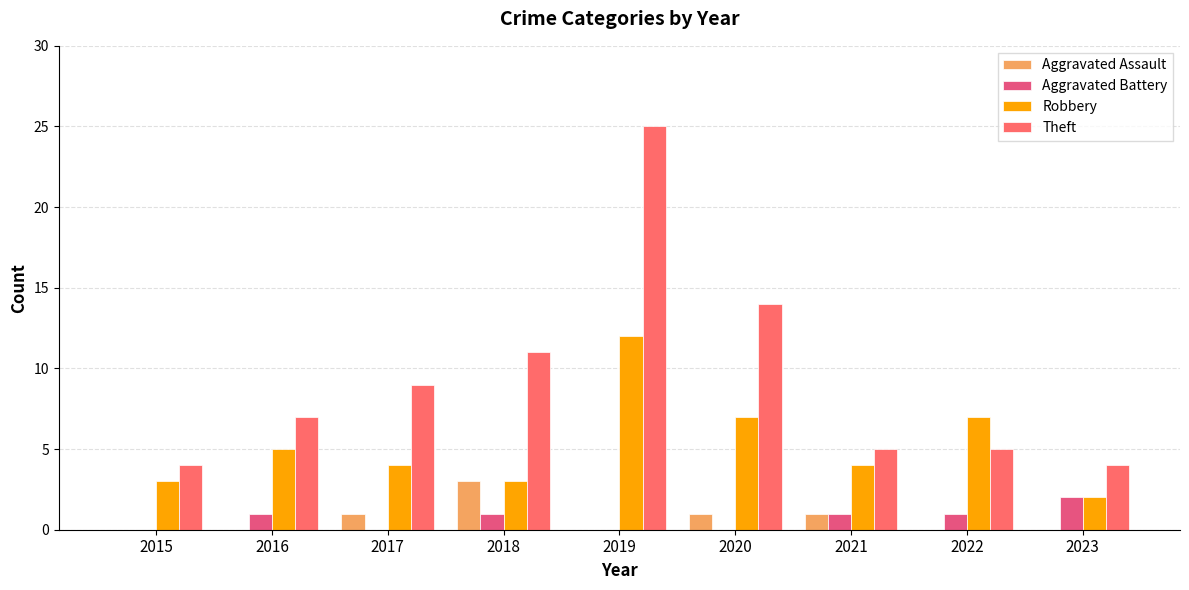

Are the bars grouped side by side (vs. stacked)?

Yes